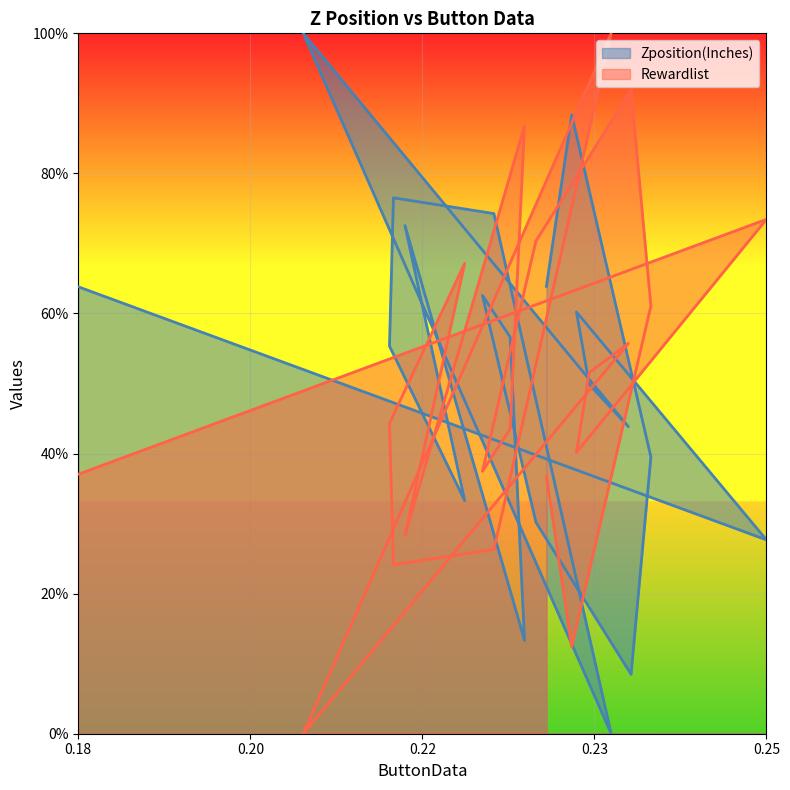

The value of Rewardlist at 0.224503295370936 is 0.4. True or false?

True